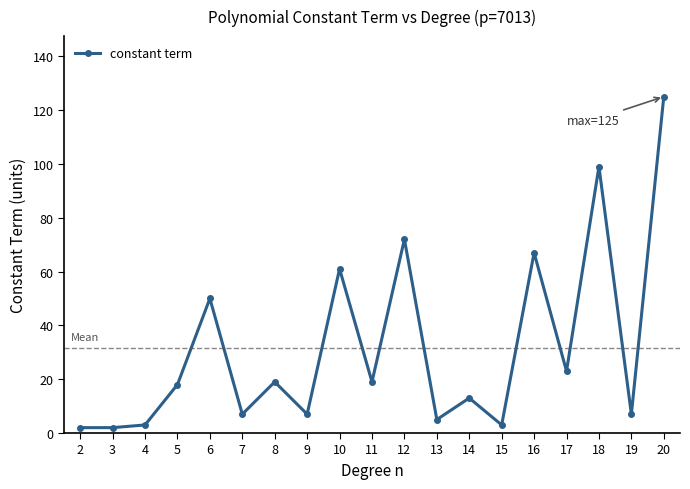

Reading left to right, transcribe all the data shown in this chart.

2=2	3=2	4=3	5=18	6=50	7=7	8=19	9=7	10=61	11=19	12=72	13=5	14=13	15=3	16=67	17=23	18=99	19=7	20=125